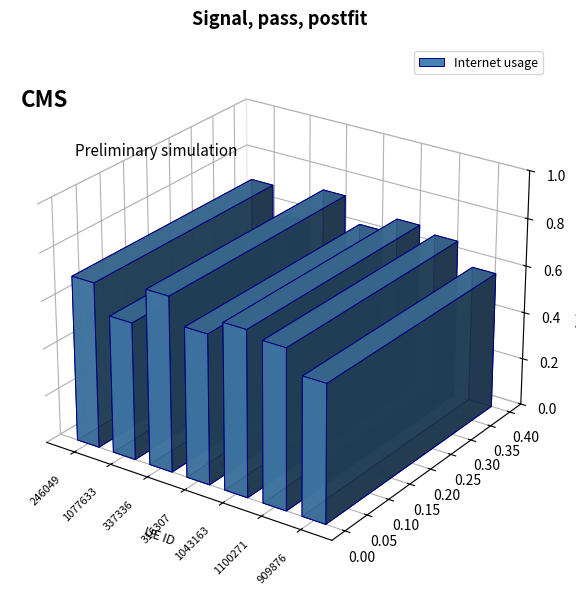

What is the label of the 6th bar from the right?

1077633